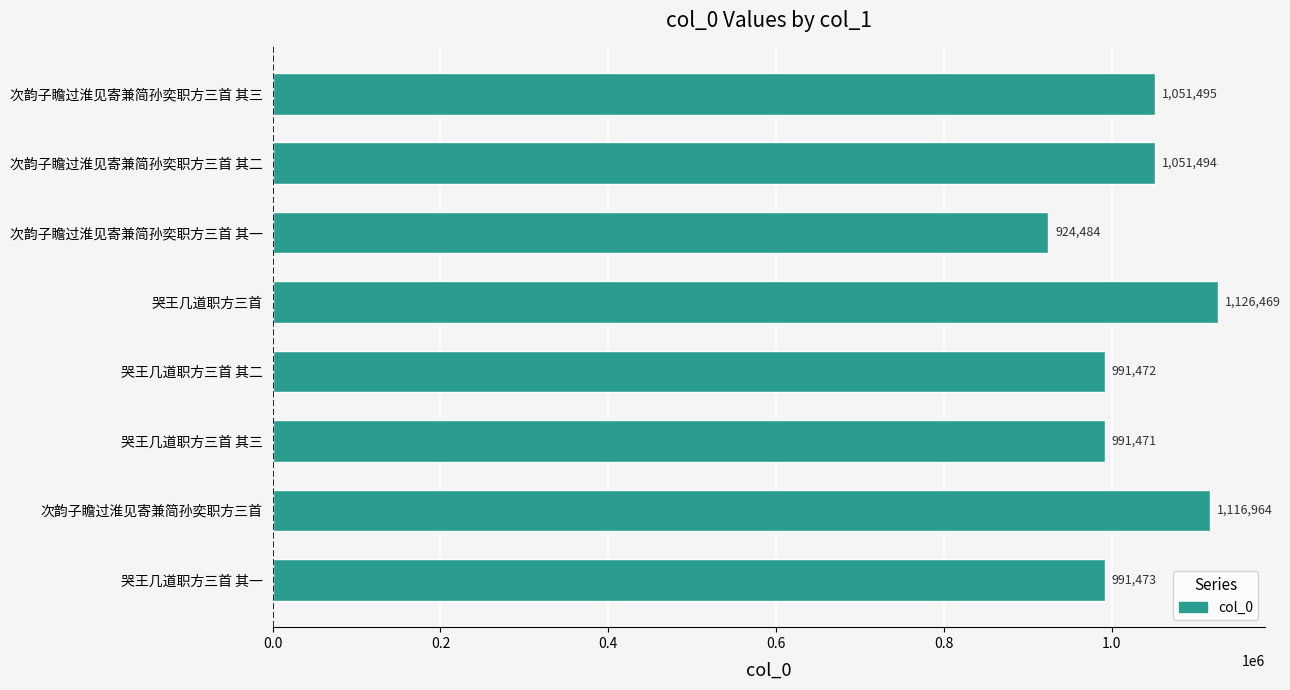

What is the average value?

1030665